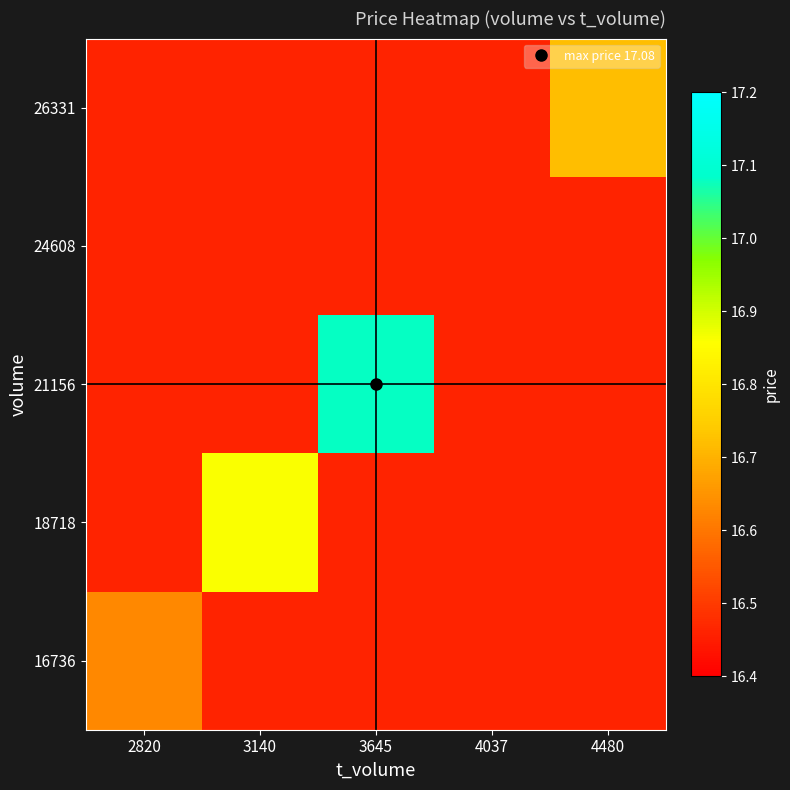

What is the difference between the highest and lowest values at 4480?

0.3